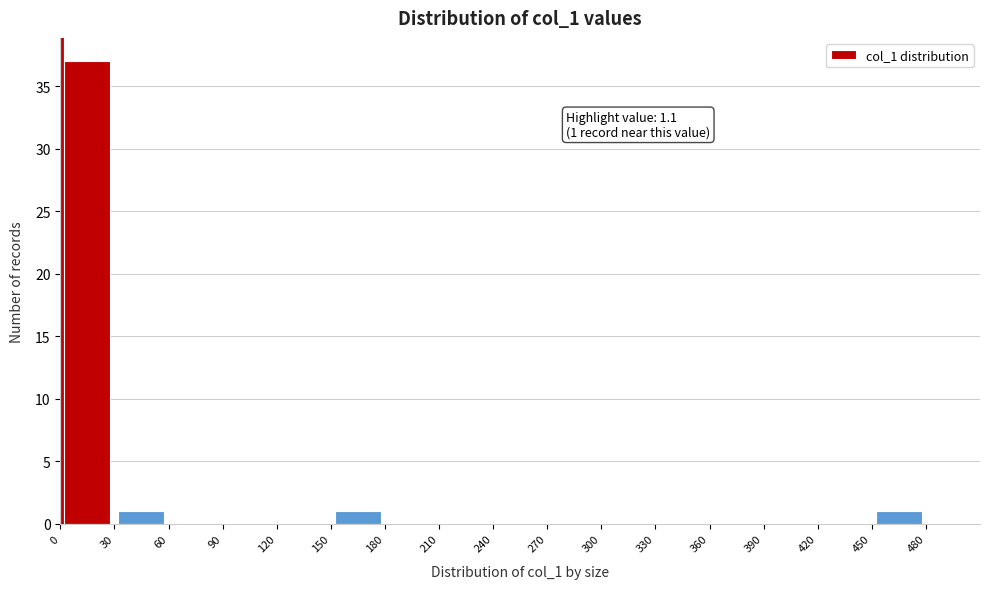

Which range on the x-axis has the tallest bar?

0 to 30